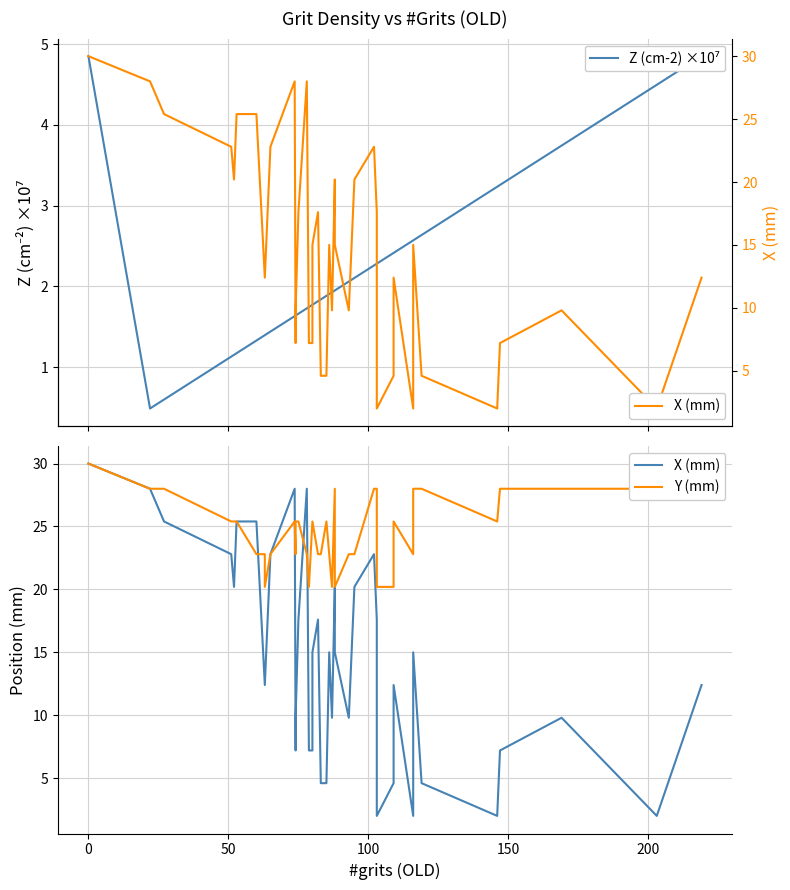

Is it true that X (mm) equals 21.9 at 8?

False